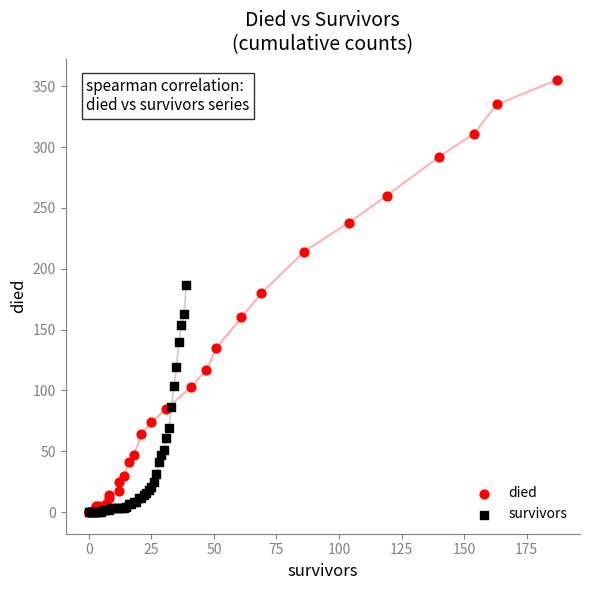

Which series contains the highest Y value?

died